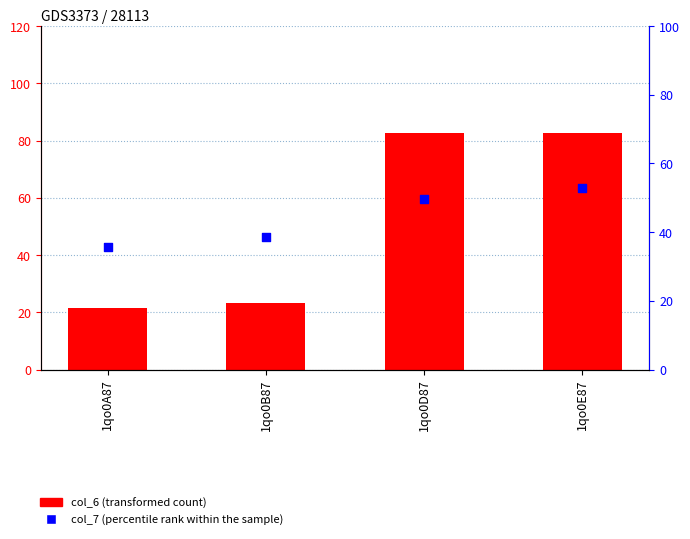

Which series reaches the minimum Y coordinate?

col_6 (transformed count)